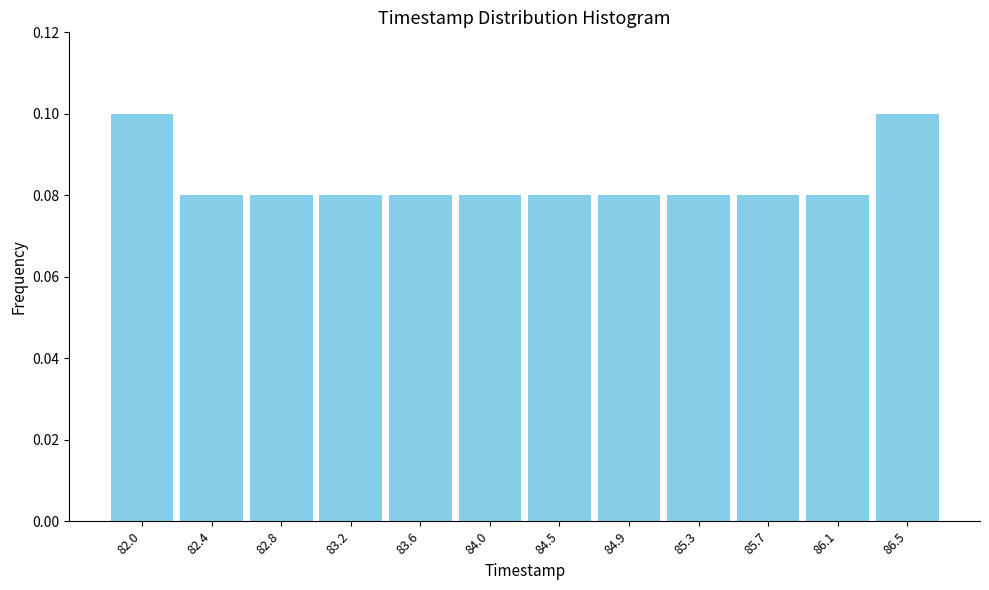

What is the sum of all values?

1.0